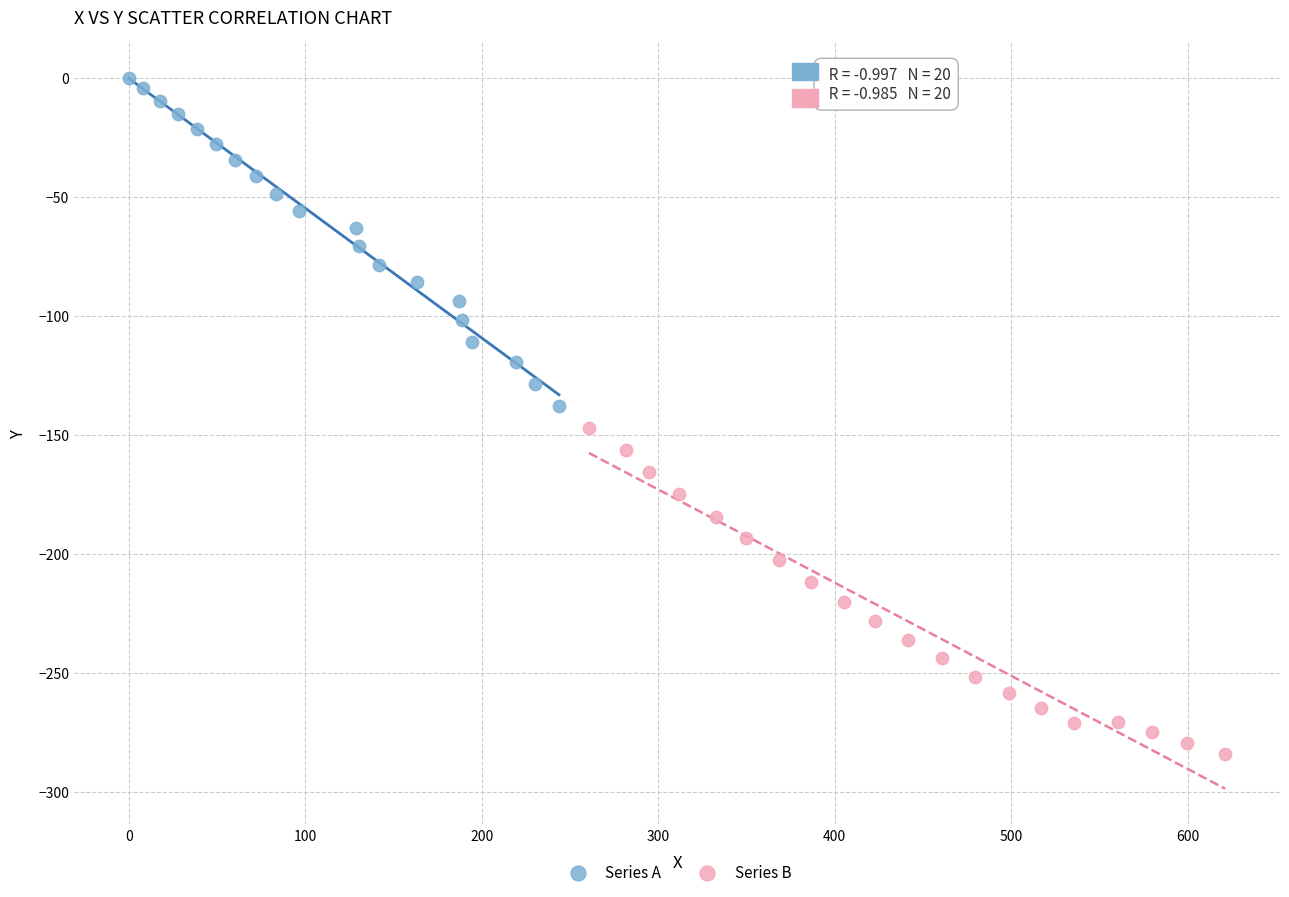

Which series contains the lowest Y value?

Series B